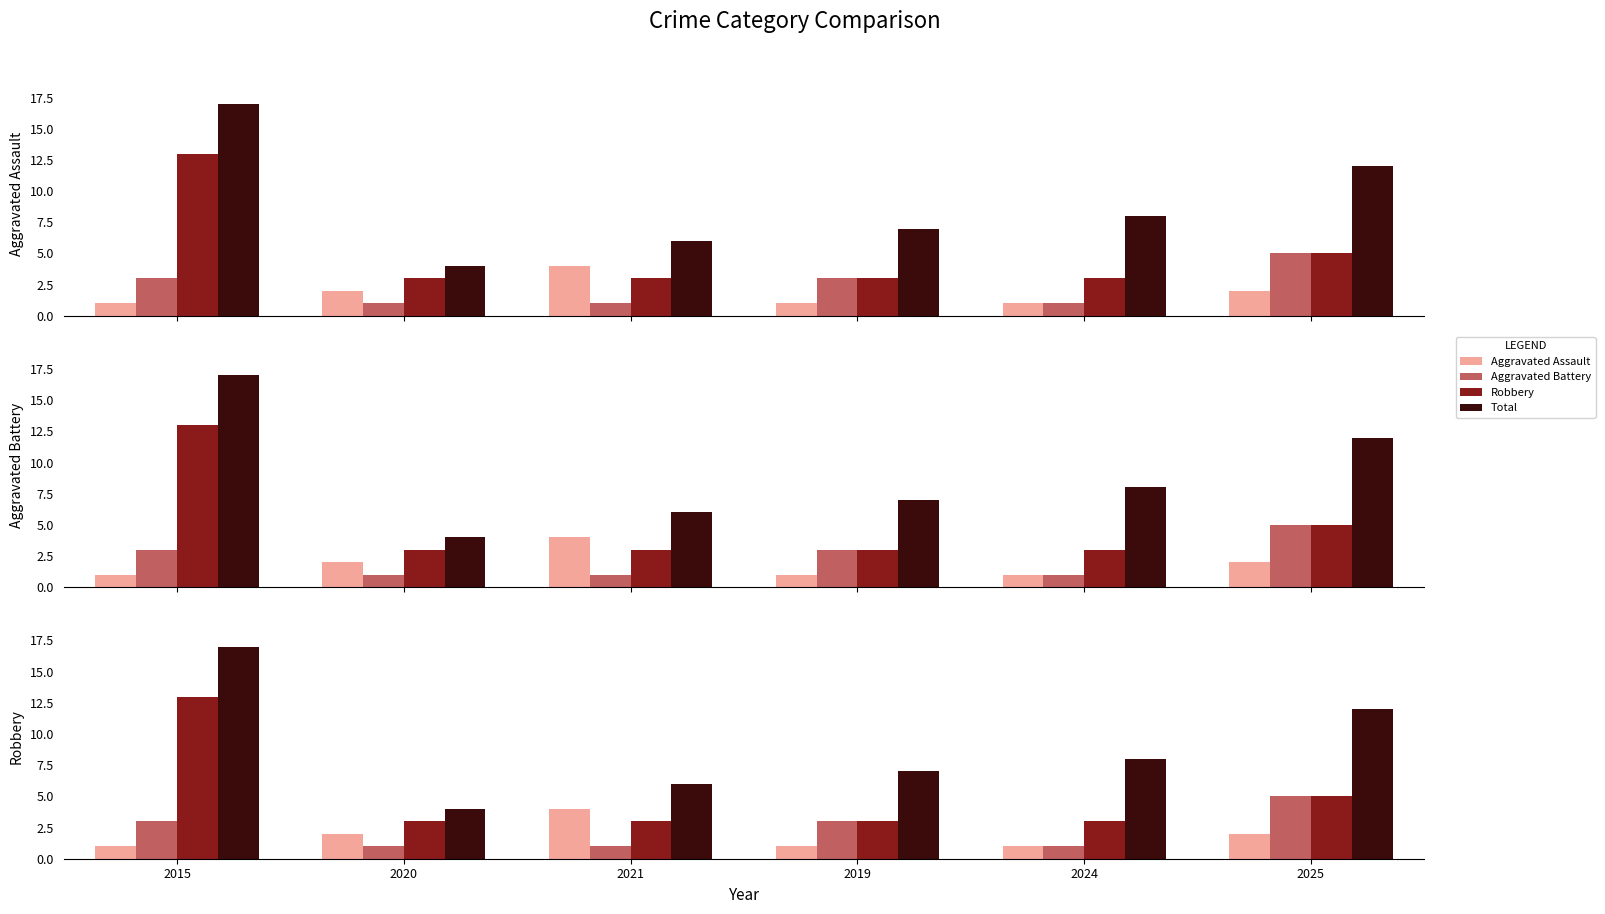

True or false: Robbery has a value of 13 at 2015.

True